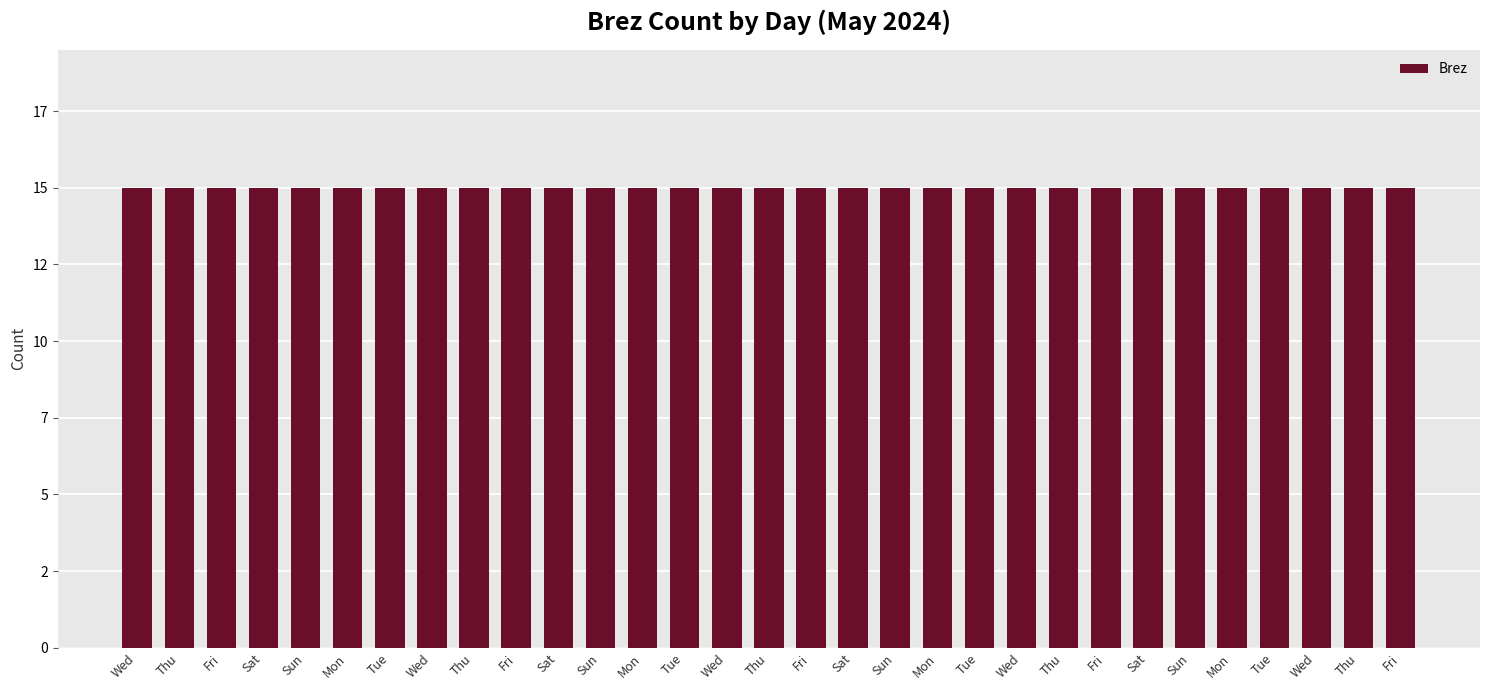

List the labels in order of 51 value, smallest first.

Wed, Thu, Fri, Sat, Sun, Mon, Tue, Wed, Thu, Fri, Sat, Sun, Mon, Tue, Wed, Thu, Fri, Sat, Sun, Mon, Tue, Wed, Thu, Fri, Sat, Sun, Mon, Tue, Wed, Thu, Fri